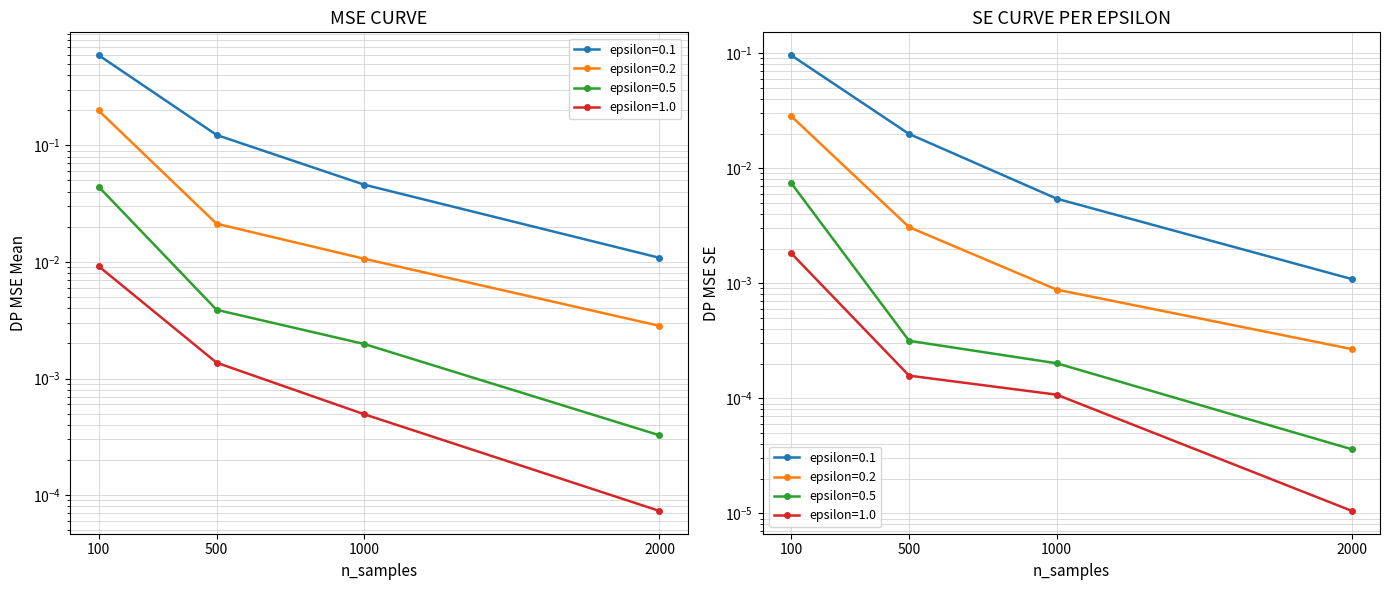

What is the sum of all epsilon=0.5 values?

0.1